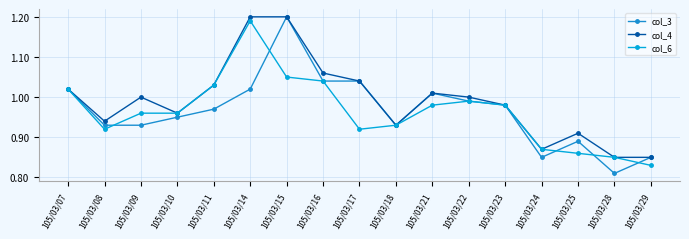

Reading right to left, what are all the values shown in this chart?

col_3: 0.8	0.8	0.9	0.8	1.0	1.0	1.0	0.9	1.0	1.0	1.2	1.0	1.0	0.9	0.9	0.9	1.0
col_4: 0.8	0.8	0.9	0.9	1.0	1.0	1.0	0.9	1.0	1.1	1.2	1.2	1.0	1.0	1.0	0.9	1.0
col_6: 0.8	0.8	0.9	0.9	1.0	1.0	1.0	0.9	0.9	1.0	1.1	1.2	1.0	1.0	1.0	0.9	1.0